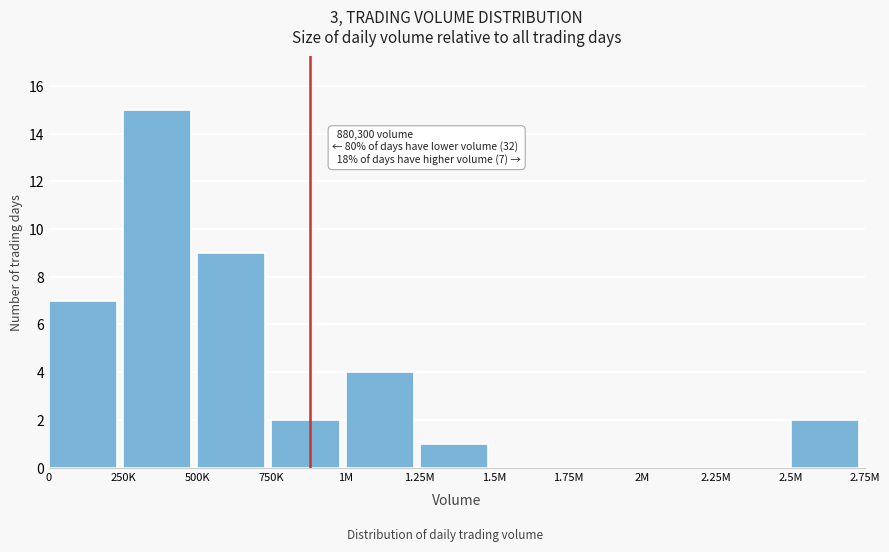

Reading left to right, transcribe all the data shown in this chart.

0=7	250K=15	500K=9	750K=2	1M=4	1.25M=1	1.5M=0	1.75M=0	2M=0	2.25M=0	2.5M=2